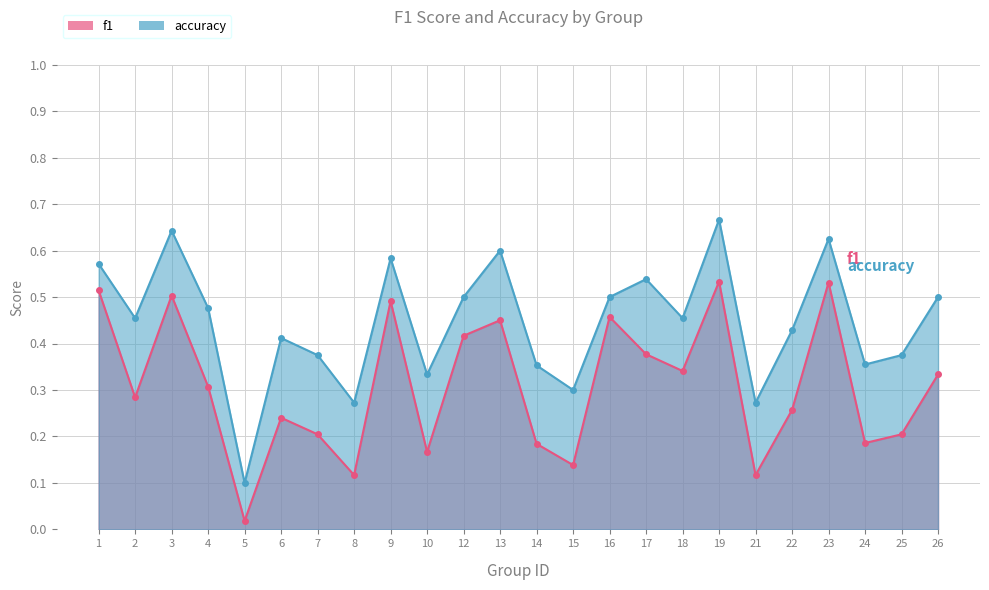

What is the average value of the accuracy series?

0.4